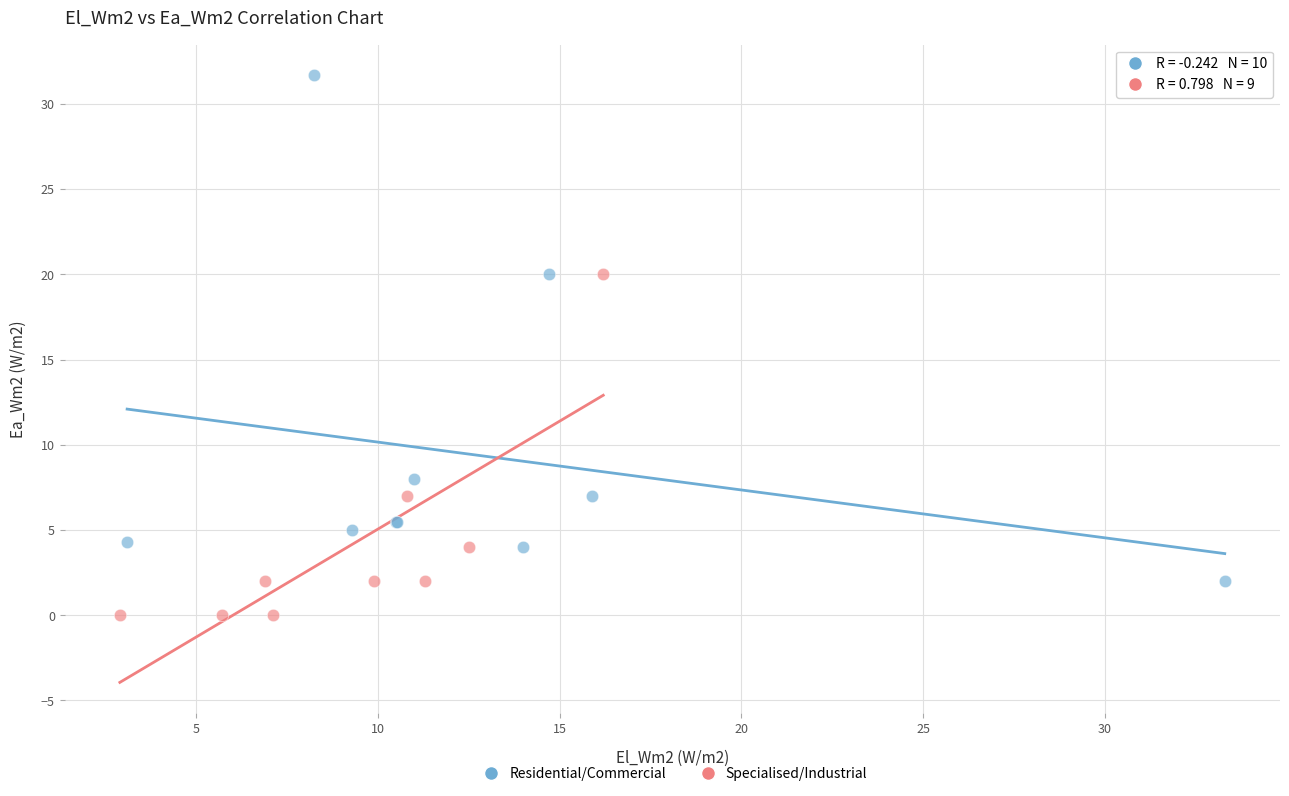

Which series has the largest Y range (max minus min)?

Residential/Commercial